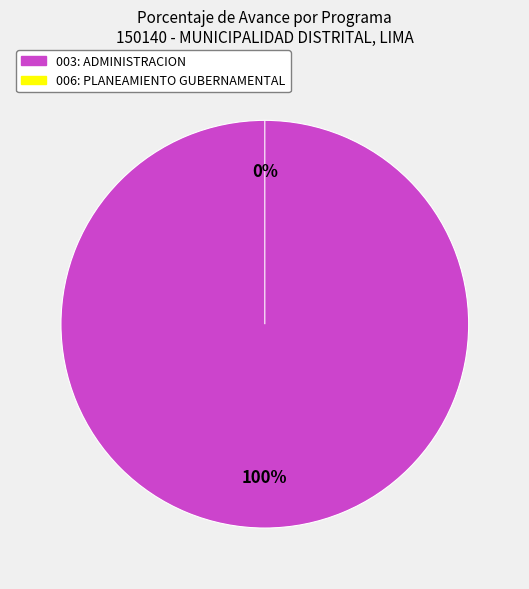

Which category has the smallest portion of the pie?

006: PLANEAMIENTO GUBERNAMENTAL